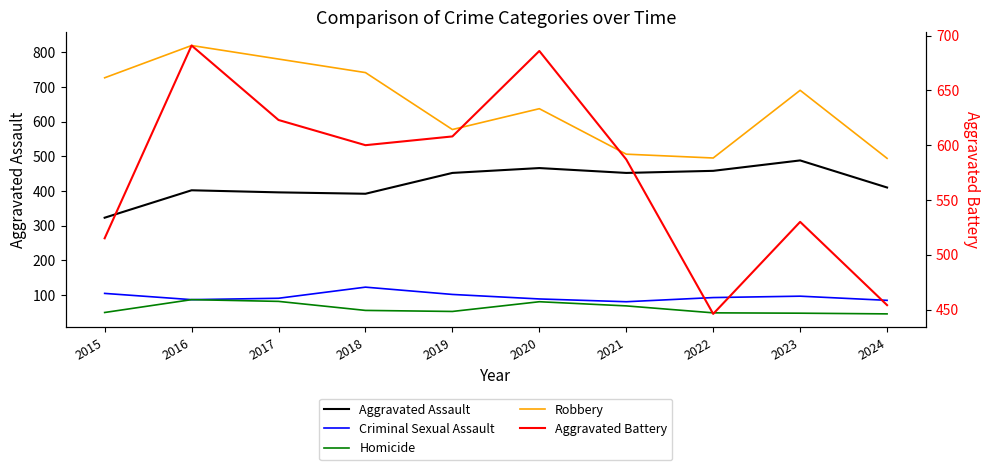

True or false: Criminal Sexual Assault and Robbery intersect in this chart.

False